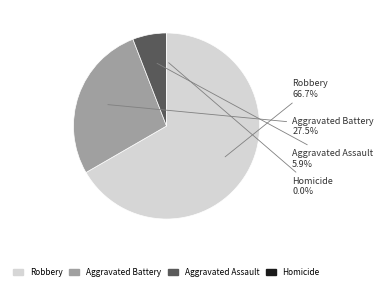

To the nearest percent, what is the combined percentage of Aggravated Battery and Aggravated Assault?

33%